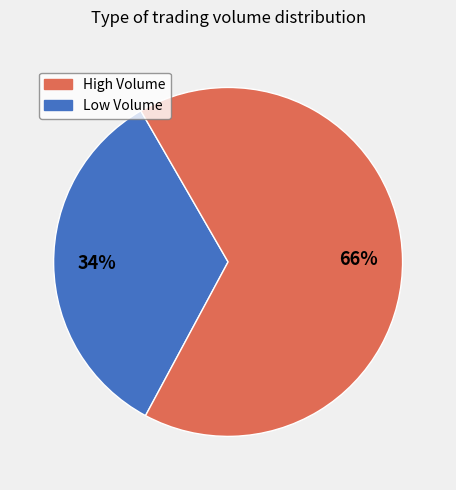

How many segments does this pie chart have?

2